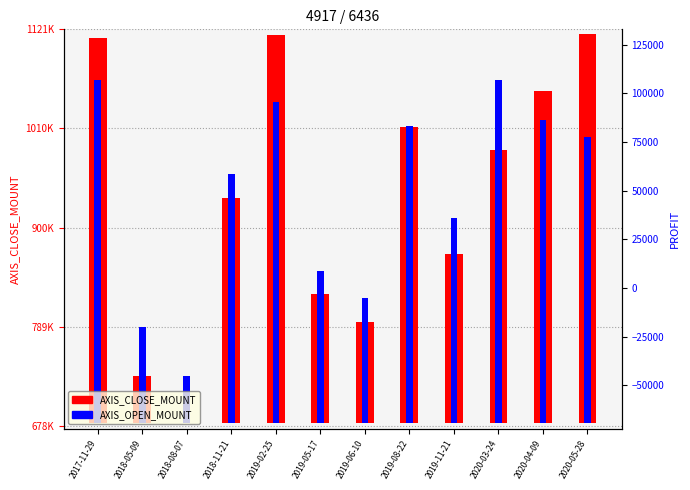

Which series has the widest spread of values?

AXIS_CLOSE_MOUNT